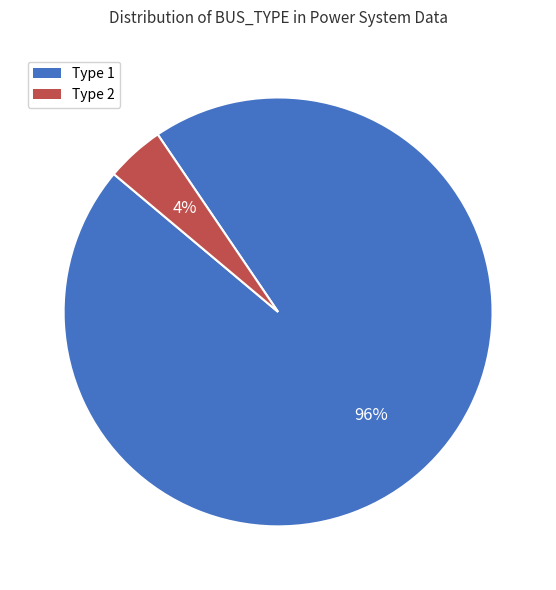

Which category has the smallest portion of the pie?

Type 2